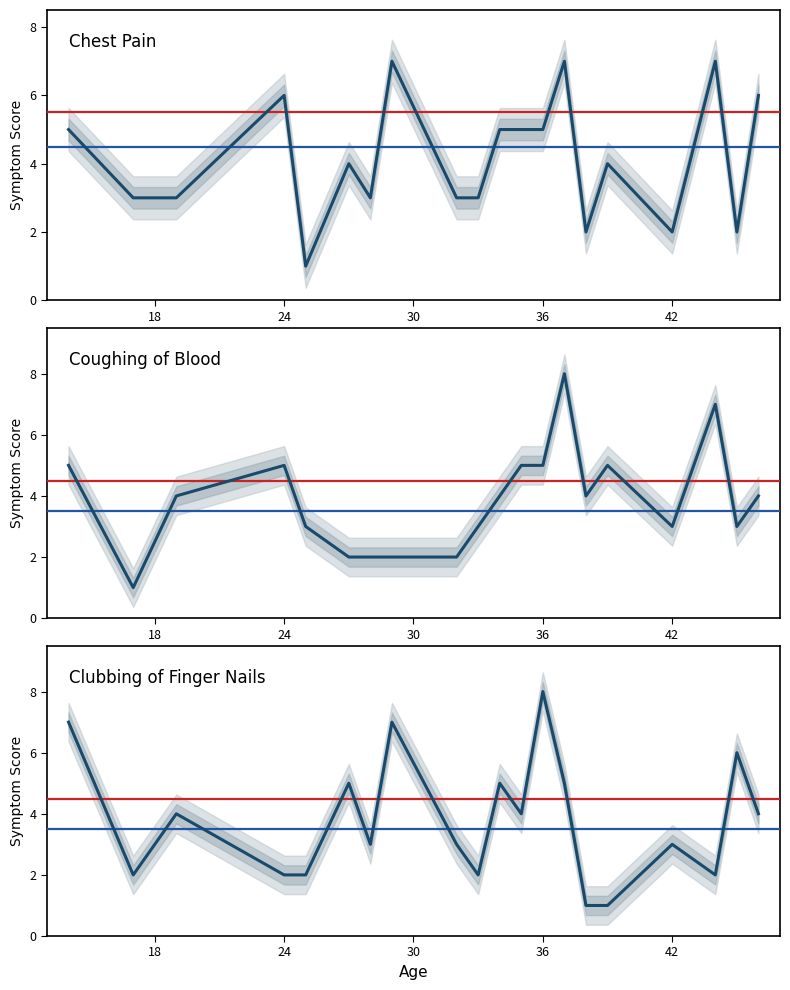

After their last crossing, which series has the higher values: Chest Pain or Coughing of Blood?

Chest Pain